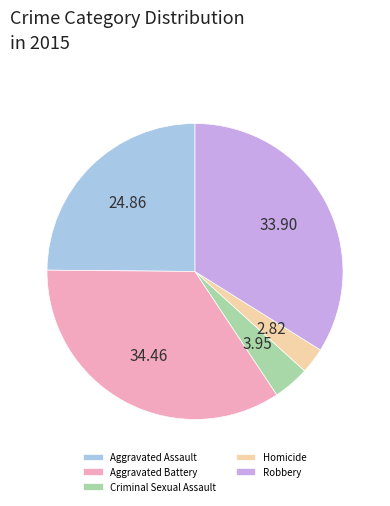

The Homicide slice represents 11% of the pie. True or false?

False